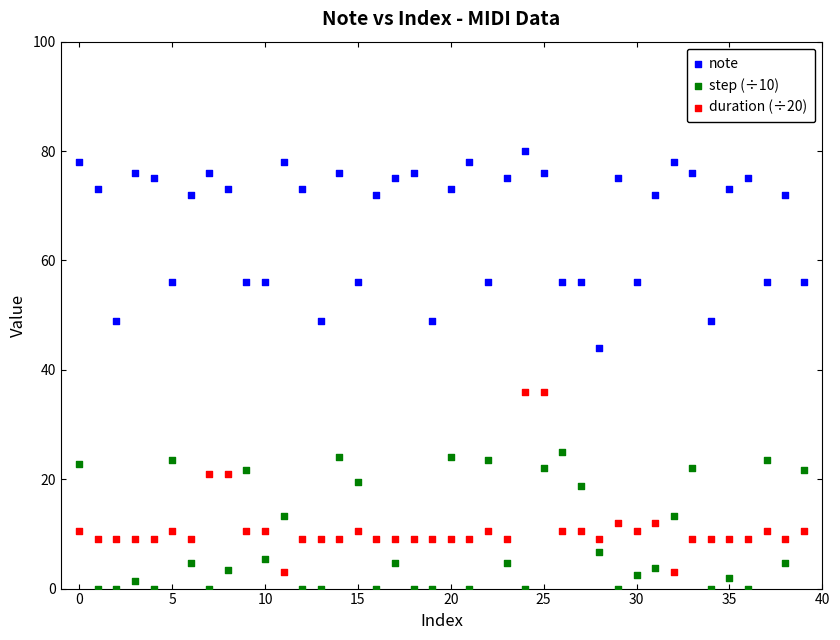

Which series contains the lowest Y value?

step (÷10)